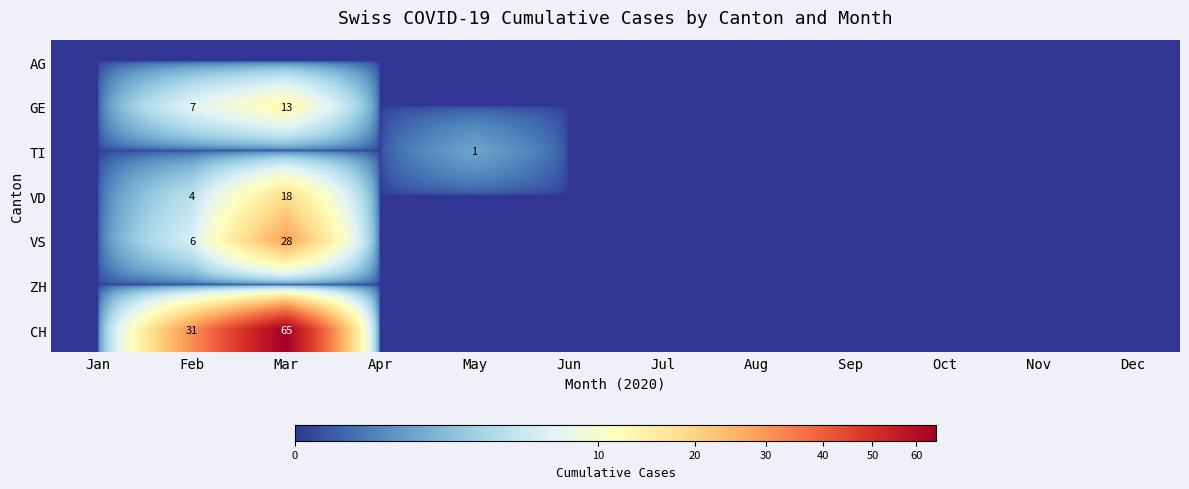

True or false: VS has a value of 8 at Feb.

False